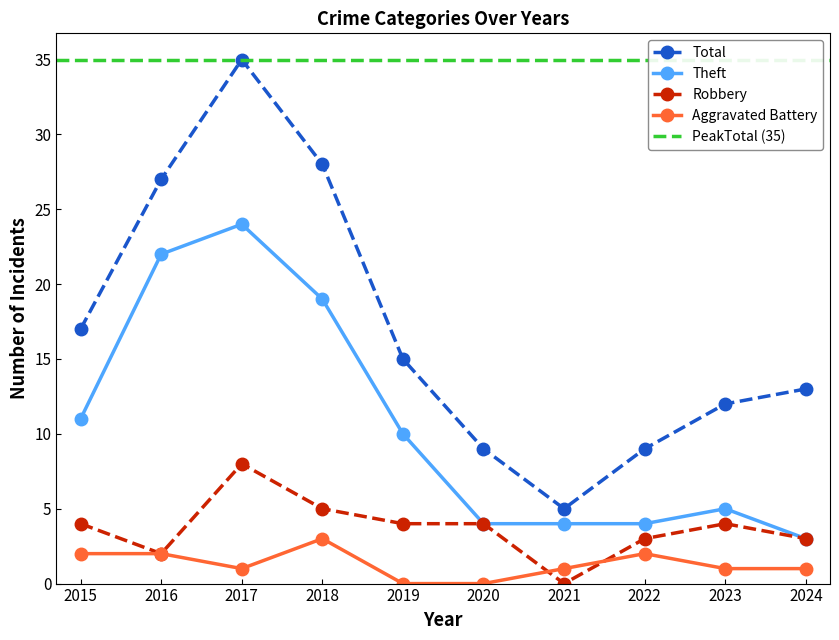

True or false: Total has more than 2 interior local peaks.

False